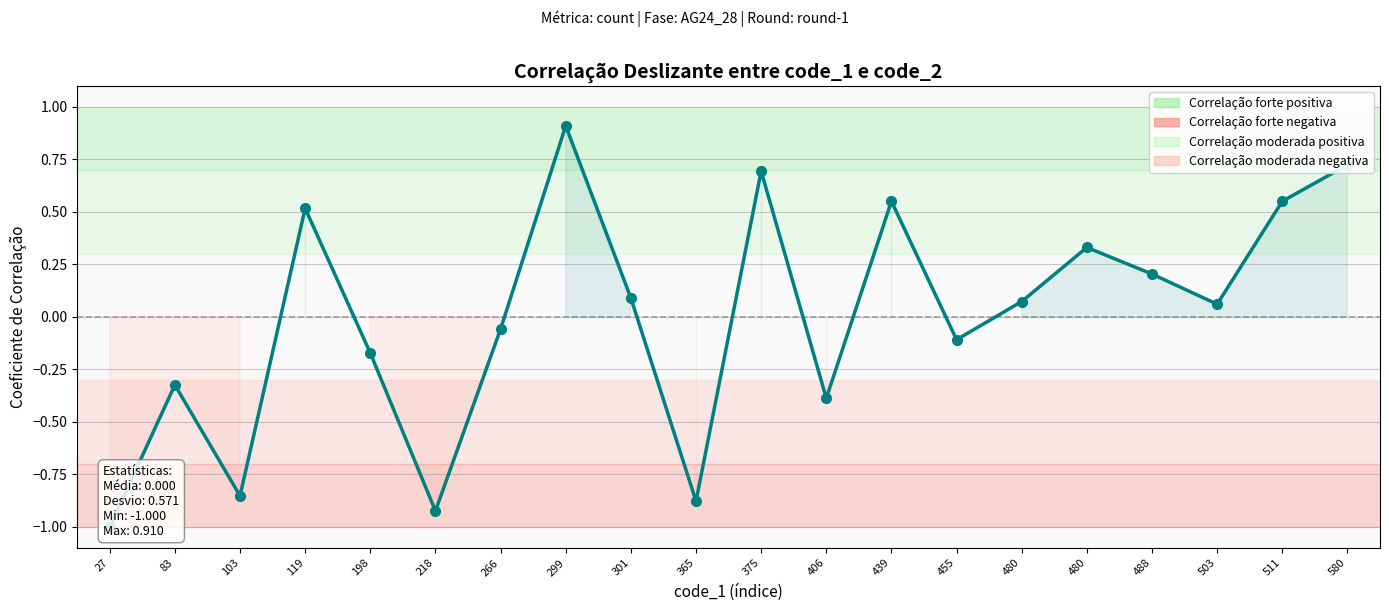

How many values exceed 0?

11